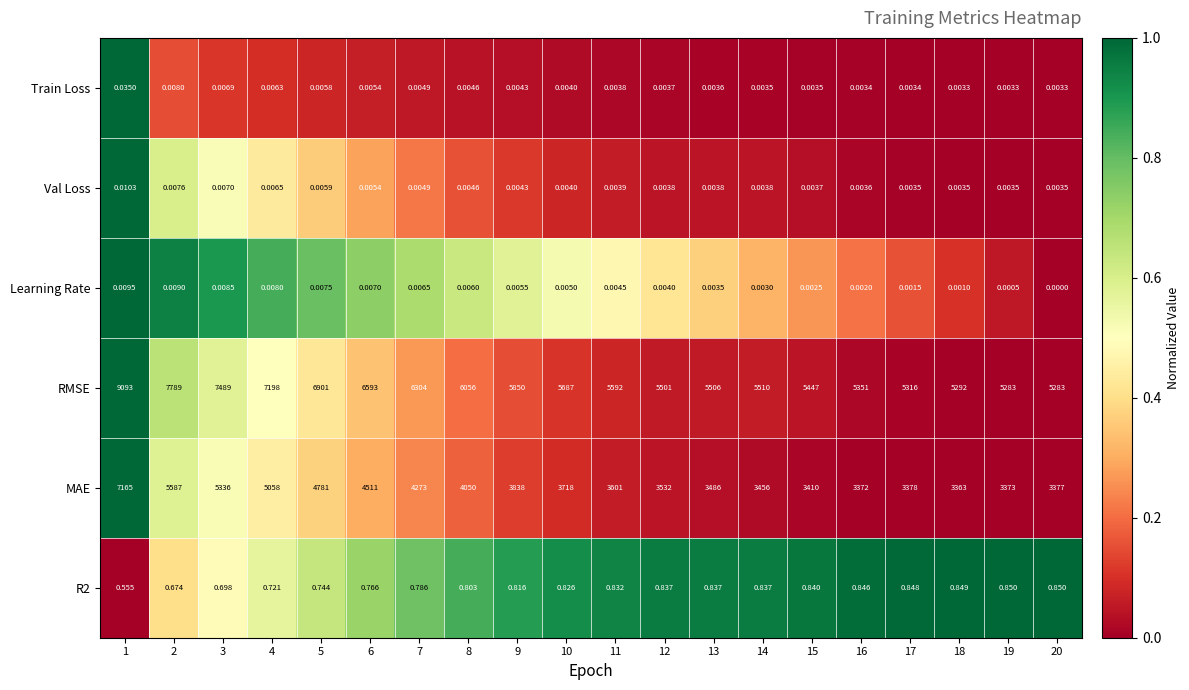

Is the value of Val Loss at 17 greater than the value of Train Loss at 6?

No